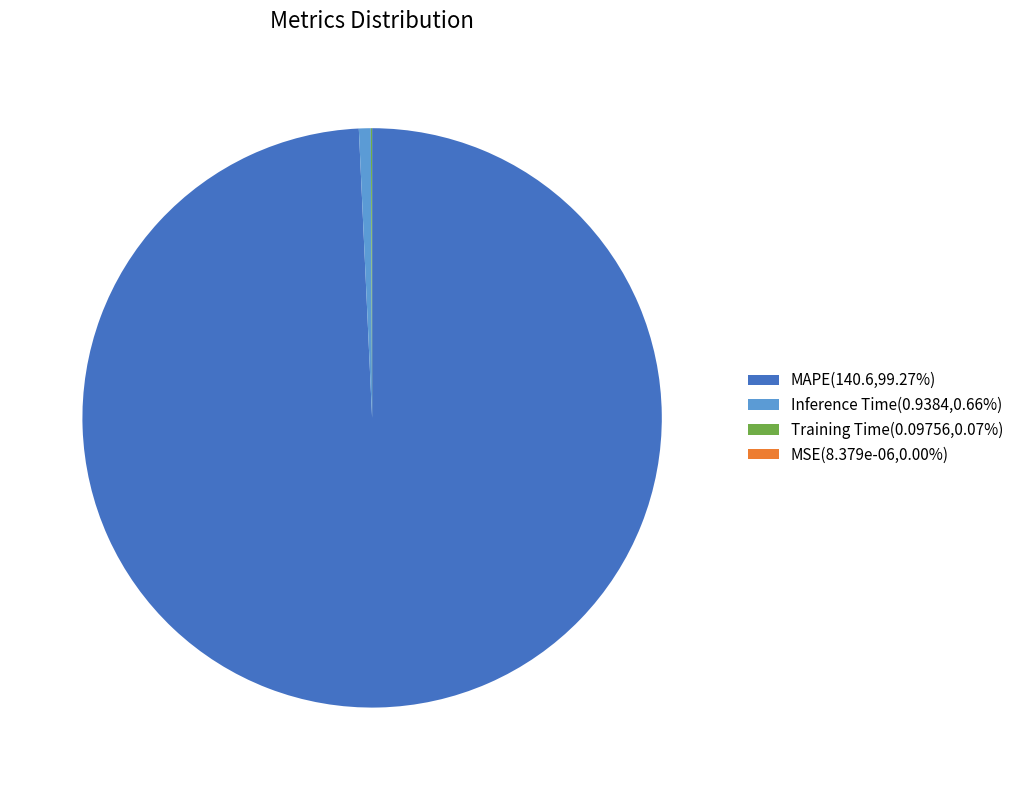

Do MAPE(140.6,99.27%) and Inference Time(0.9384,0.66%) together represent more than half of the pie?

Yes